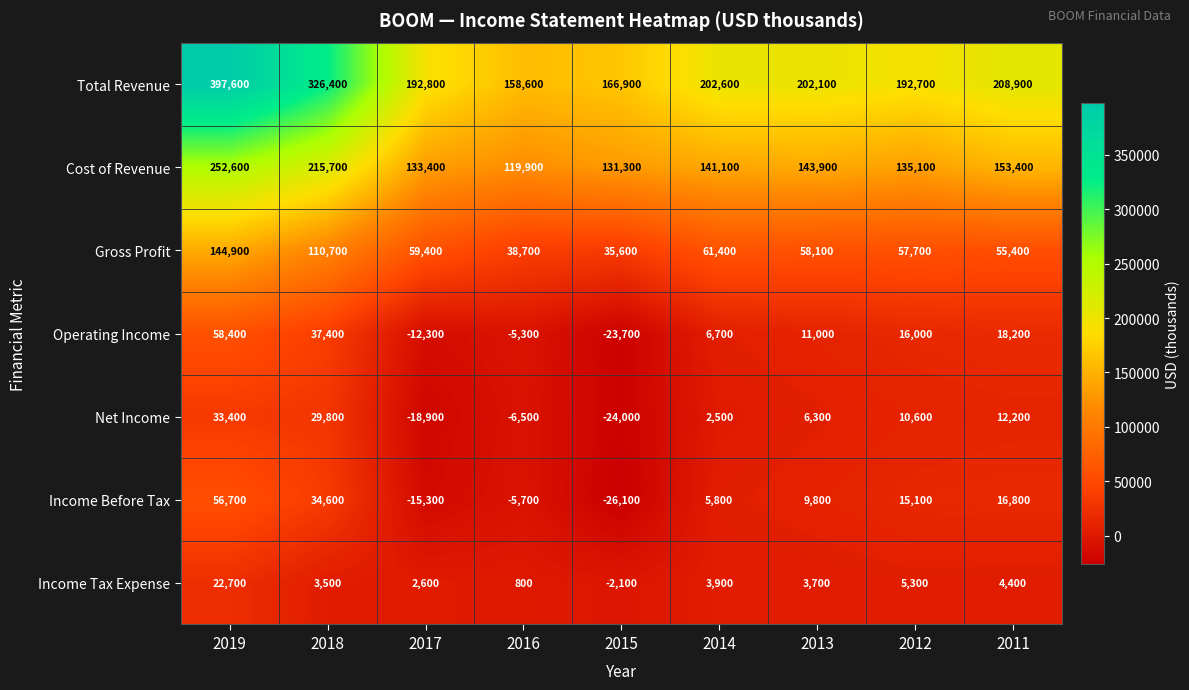

What is the spread (max minus min) of values at 2019?

374900